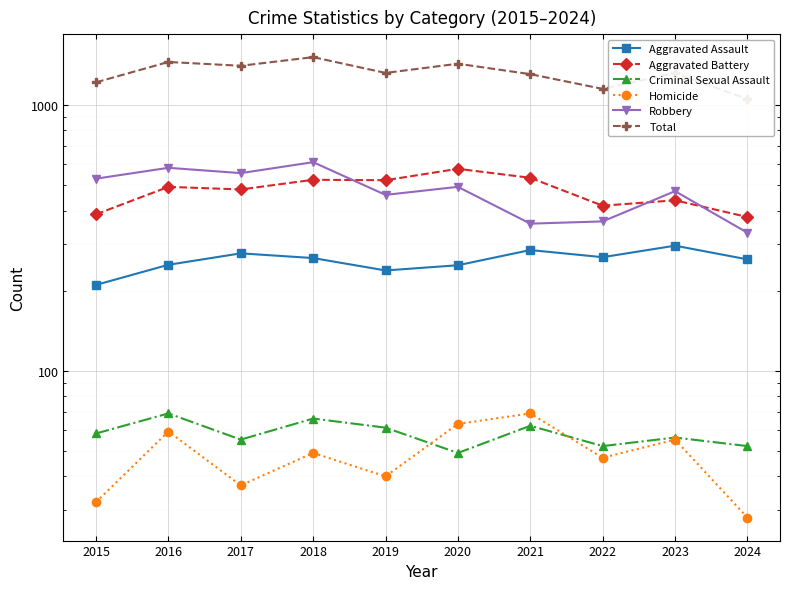

Which category has the highest value in the Robbery series?

2018